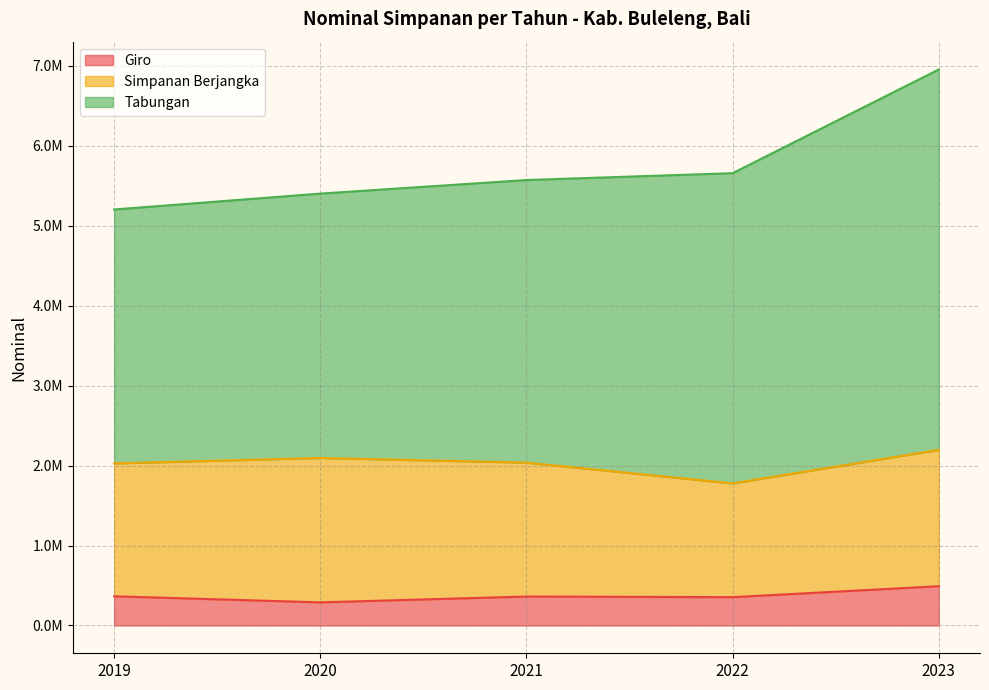

What is the maximum value shown in the chart?

4758165.7